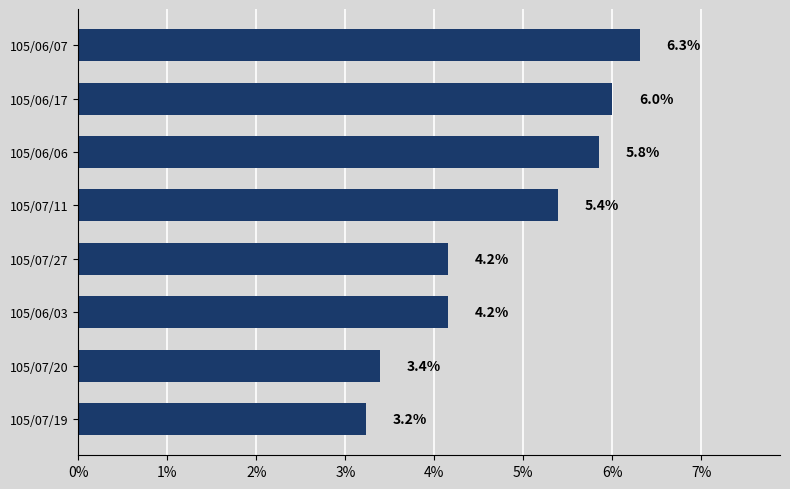

True or false: the data shows 3.8 at 105/07/11.

False